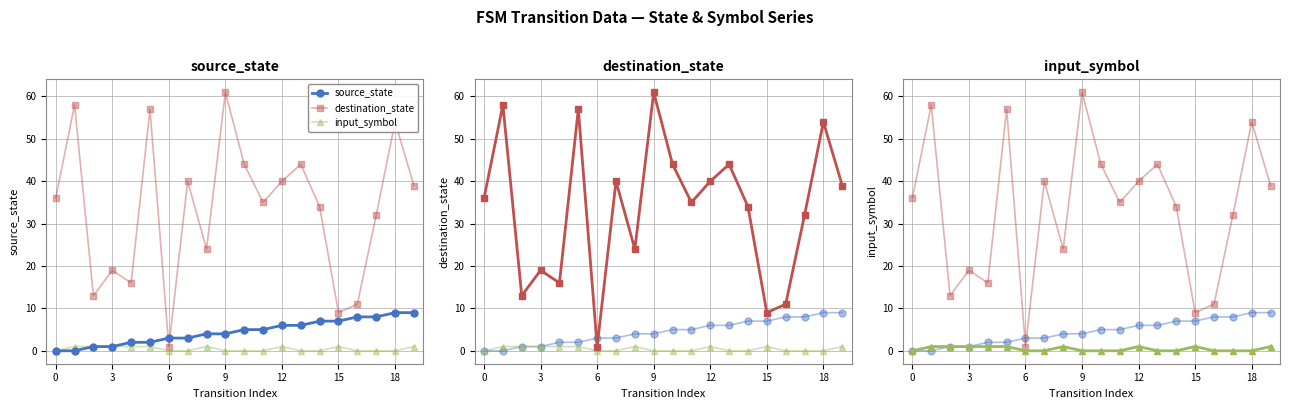

At how many categories does at least one series exceed 23?

14